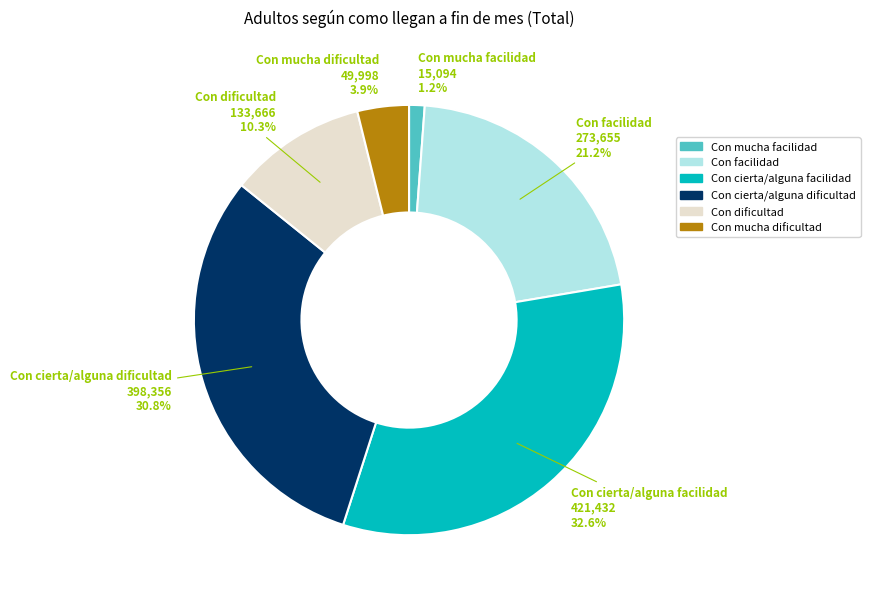

What is the total percentage of Con dificultad and Con facilidad?

31.5%